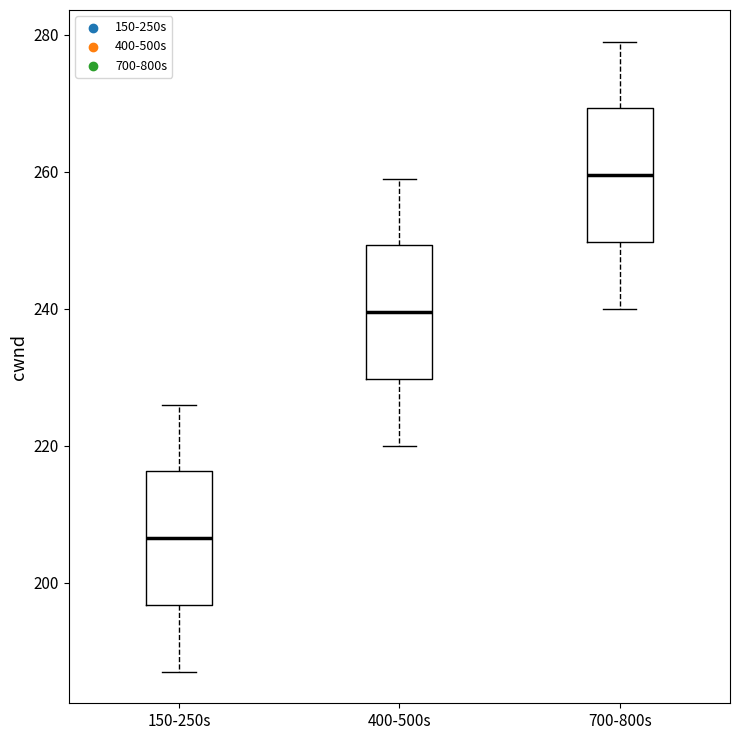

Reading left to right, read every box against the y-axis: the position of its median line, the range the box covers, and the ends of its whiskers. The values are not printed on the chart, so give them approximately, as read against the axis.

150-250s: median 206, box 196 to 216, whiskers 188 to 226
400-500s: median 240, box 230 to 250, whiskers 220 to 260
700-800s: median 260, box 250 to 270, whiskers 240 to 280